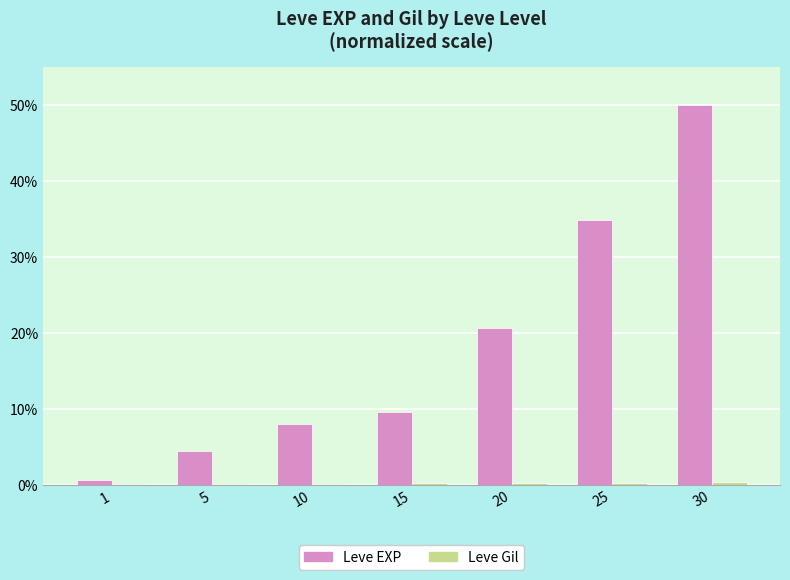

How many groups of bars are there?

7